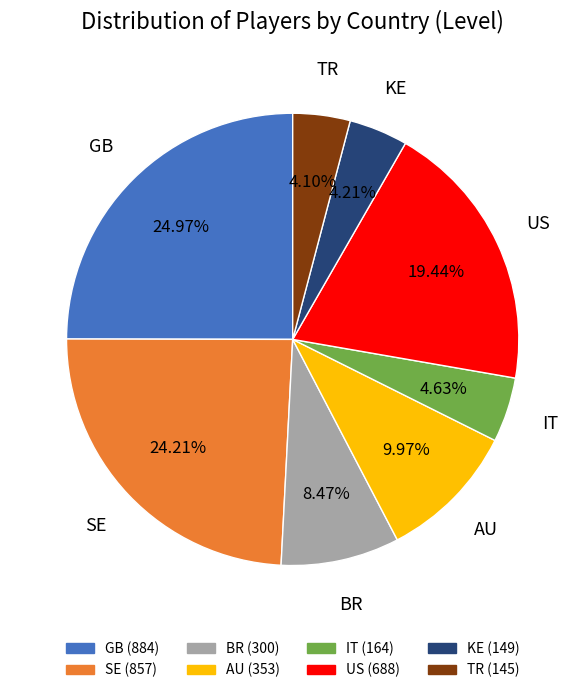

To the nearest percent, what percentage of the pie is KE?

4%